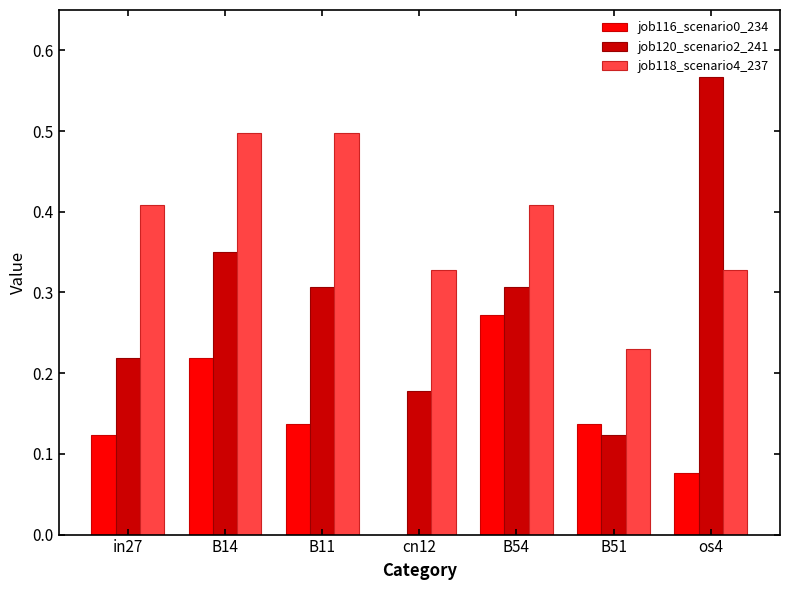

Which series changed the most between B11 and cn12?

job118_scenario4_237